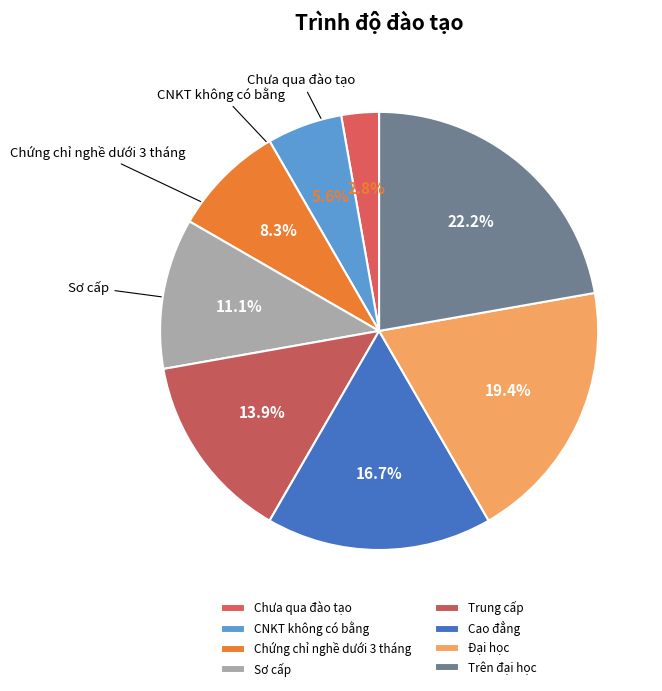

How many slices are in this pie chart?

8